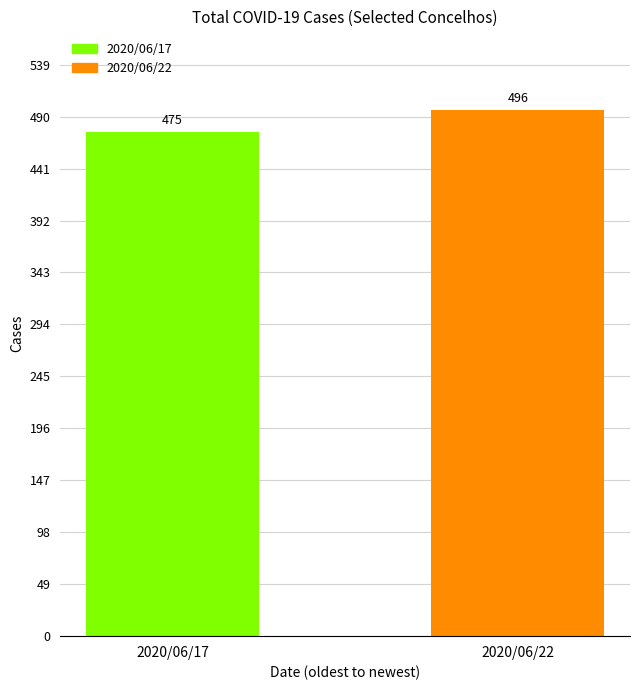

Approximately how many times larger is the value at 2020/06/22 compared to 2020/06/17?

1.0